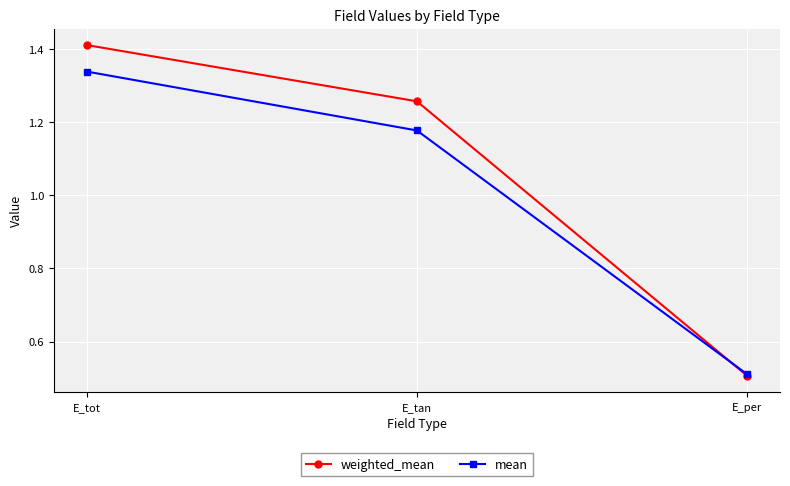

The value of weighted_mean at E_per is 0.3. True or false?

False